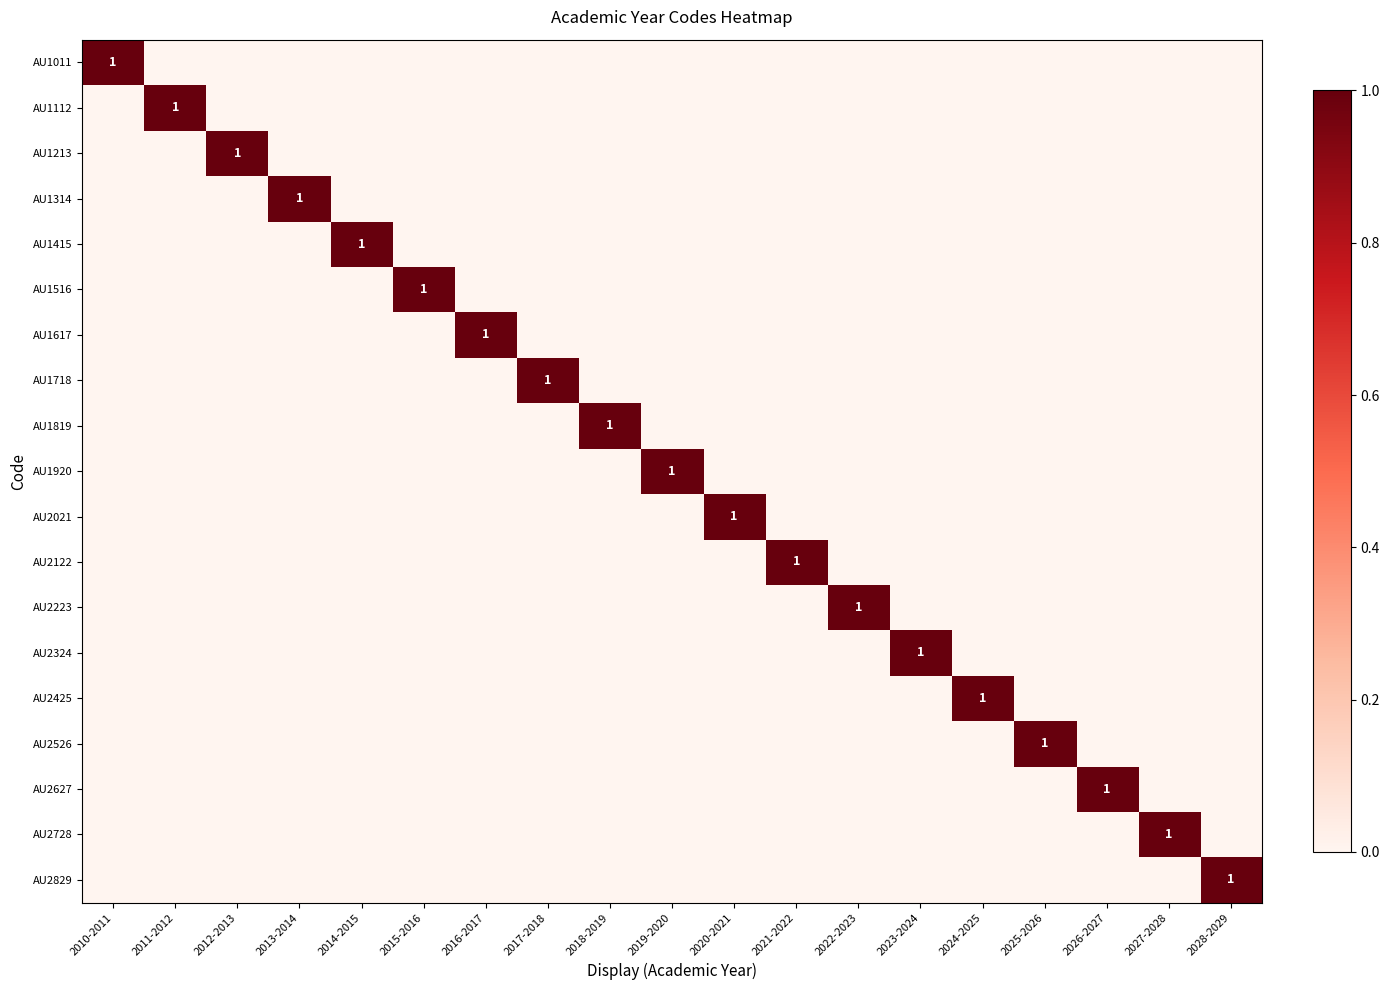

Which category has the highest value in the AU2021 series?

2020-2021